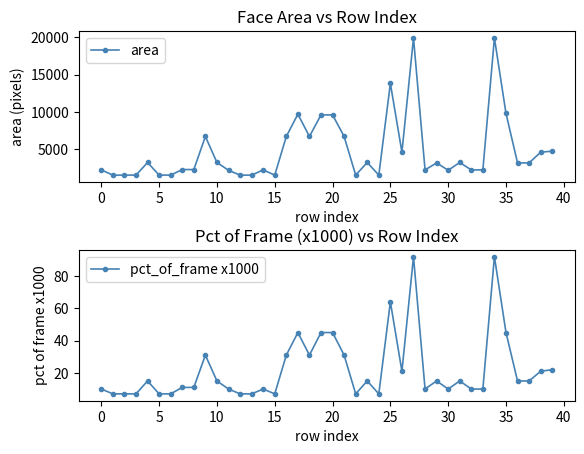

Reading left to right, extract all data points from this chart.

area: 2256	1560	1560	1560	3249	1560	1560	2304	2304	6724	3249	2209	1560	1560	2256	1560	6724	9702	6724	9604	9604	6724	1560	3249	1560	13806	4624	19881	2256	3192	2209	3249	2256	2256	19881	9801	3192	3192	4624	4761
pct_of_frame x1000: 10	7	7	7	15	7	7	11	11	31	15	10	7	7	10	7	31	45	31	45	45	31	7	15	7	64	21	92	10	15	10	15	10	10	92	45	15	15	21	22